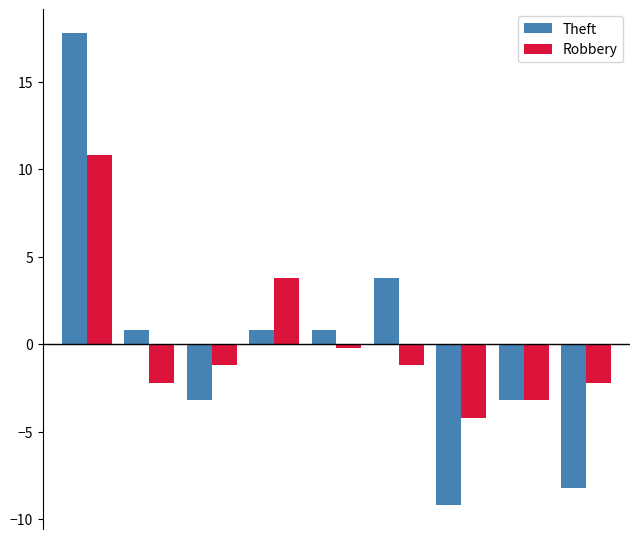

Reading right to left, transcribe all the data shown in this chart.

Theft: -8.2	-3.2	-9.2	3.8	0.8	0.8	-3.2	0.8	17.8
Robbery: -2.2	-3.2	-4.2	-1.2	-0.2	3.8	-1.2	-2.2	10.8